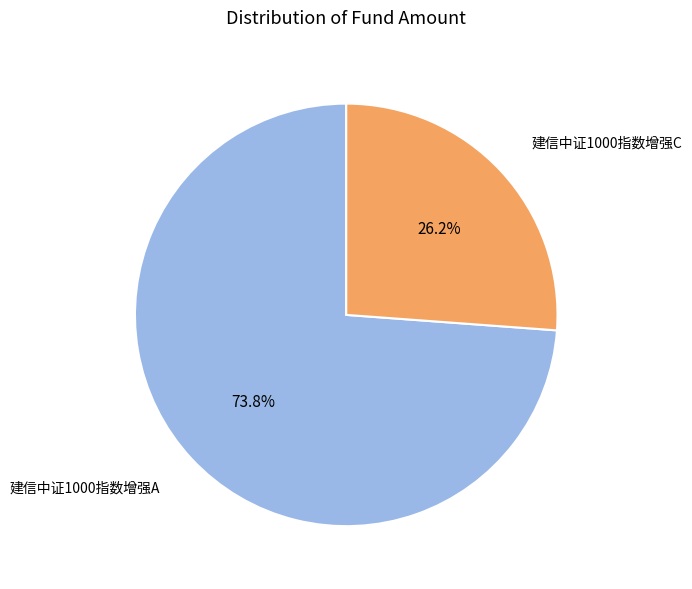

How many slices are in this pie chart?

2